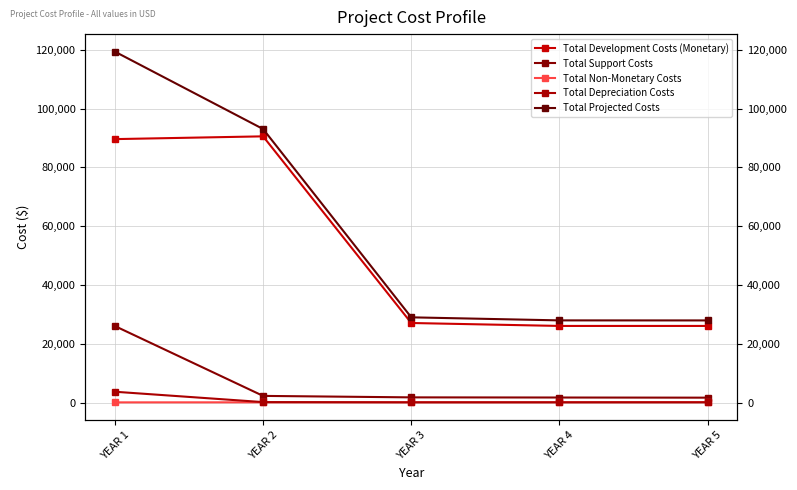

What is the average value of the Total Support Costs series?

6682